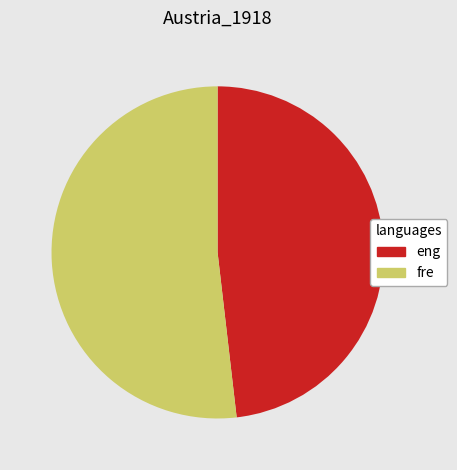

Do eng and fre together represent more than half of the pie?

Yes